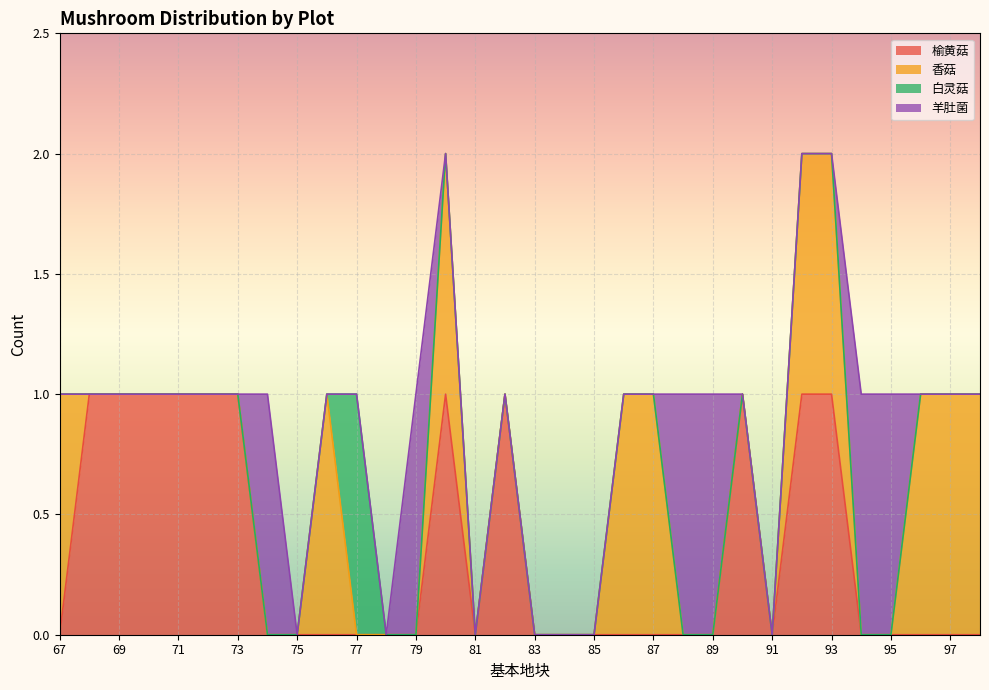

Which series has the largest range (max minus min)?

榆黄菇